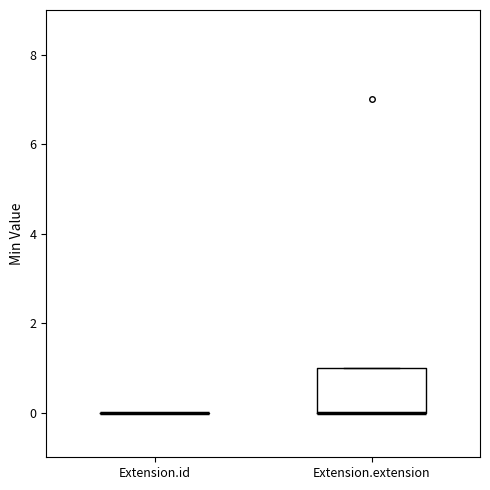

Reading left to right, transcribe this box plot: for each box, give where its median line is, the range the box spans, and where its two whiskers end, as read against the y-axis. The values are not printed on the chart, so give them approximately, as read against the axis.

Extension.id: box collapsed to a line at 0, whiskers 0 to 0
Extension.extension: median 0 (drawn on the box's lower edge), box 0 to 1, whiskers 0 to 1